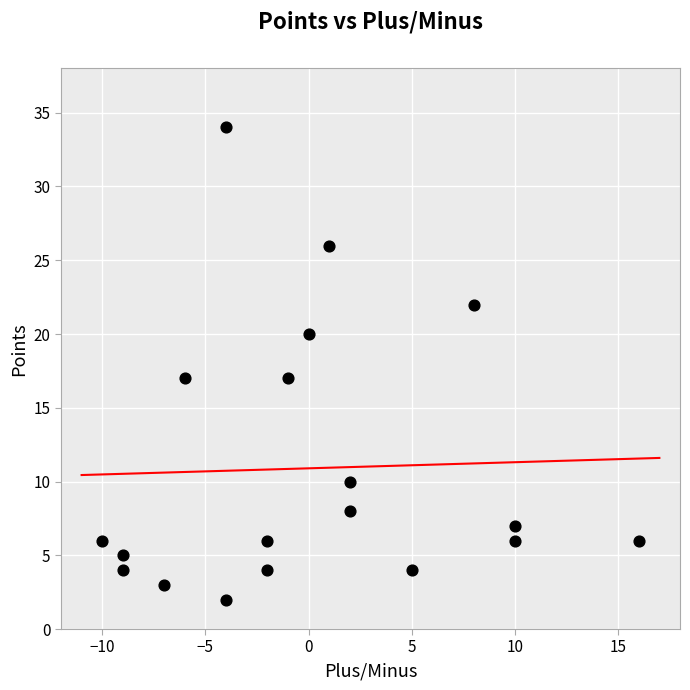

What is the range of X values (max minus min)?

26